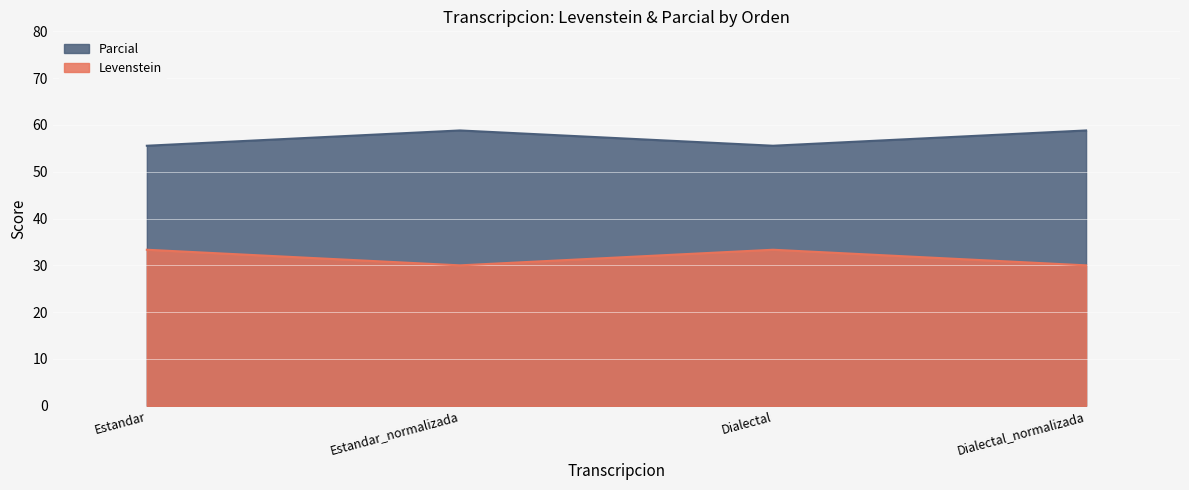

At how many categories does at least one series exceed 50?

4